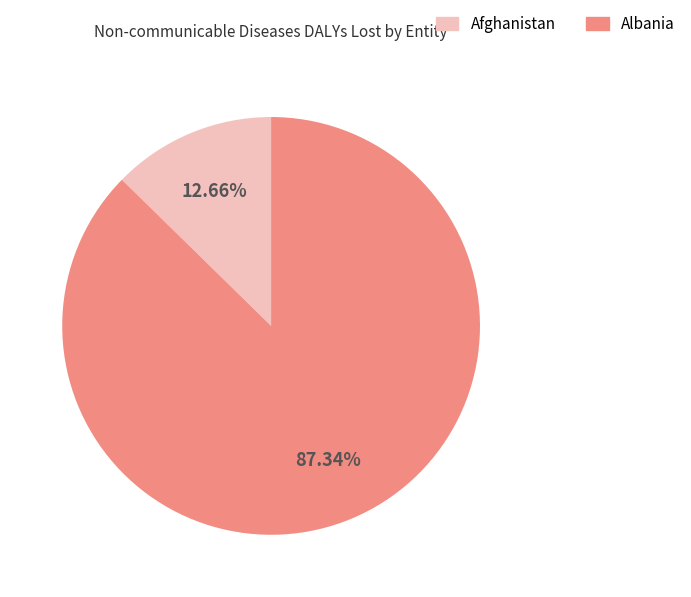

Does any single category account for the majority?

Yes